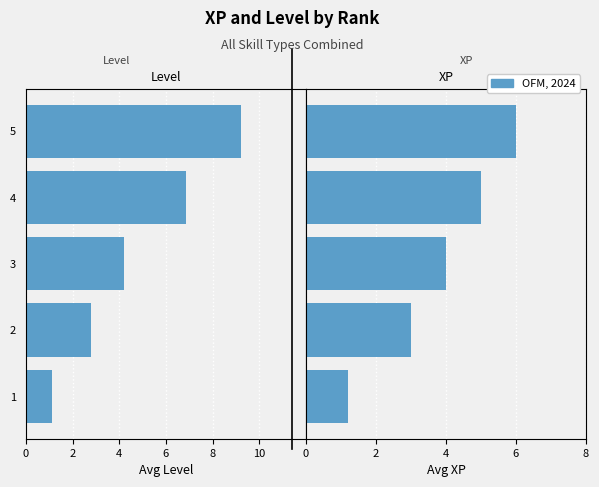

How many categories are shown in the chart?

5